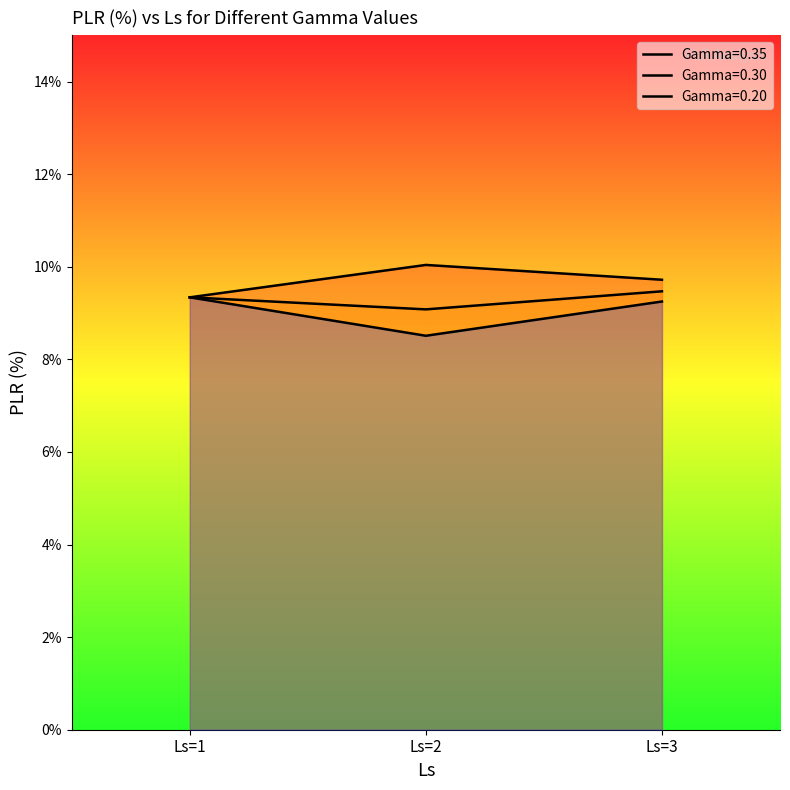

What is the value of the Gamma=0.35 point at the 1st from the left?

9.3